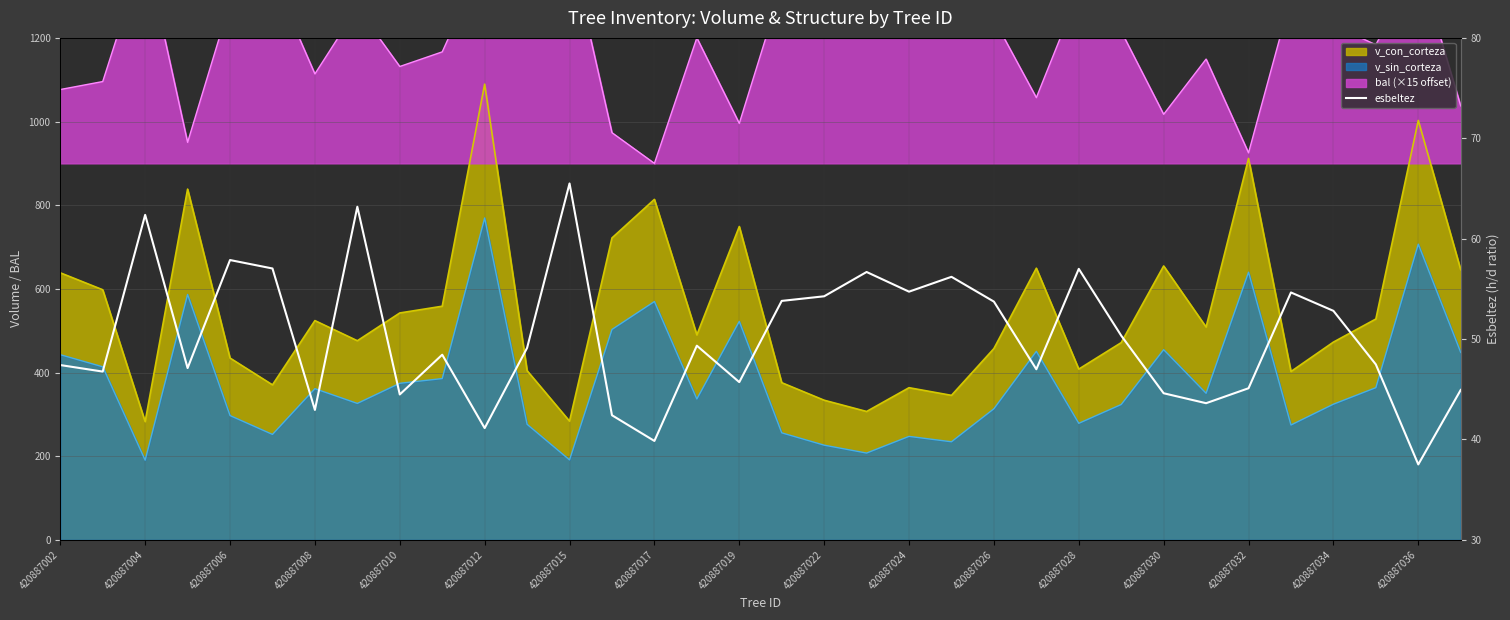

Which has a higher value, 420887008 or 420887004?

420887004